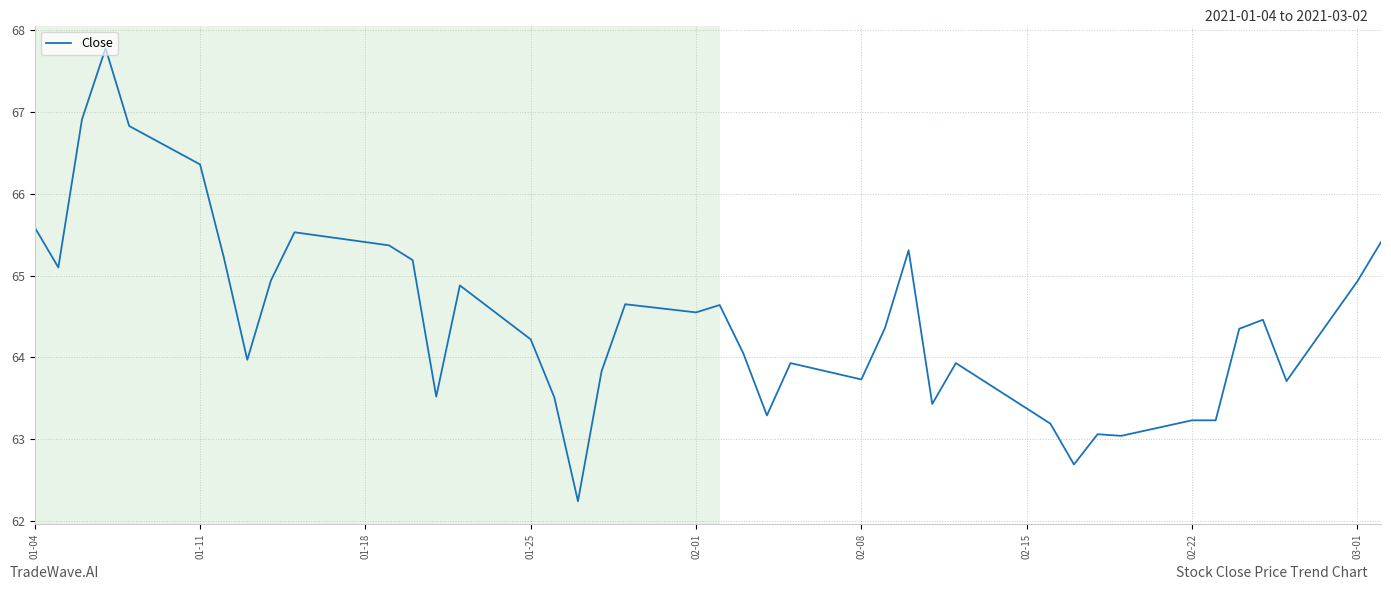

What is the difference between the maximum and minimum values?

5.5